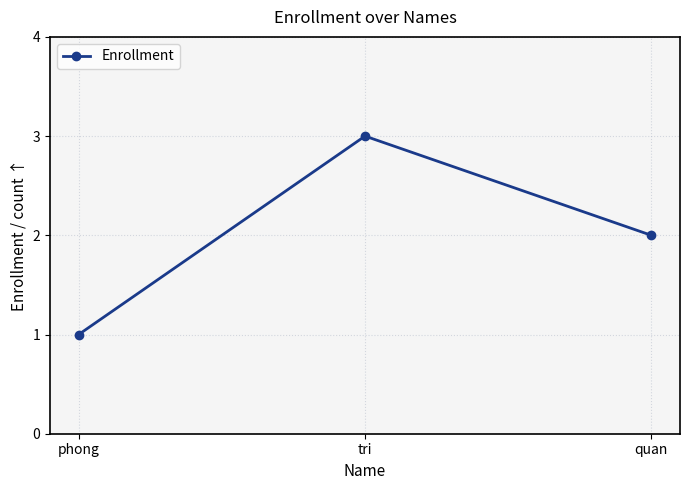

Reading left to right, what are all the values shown in this chart?

phong=1	tri=3	quan=2